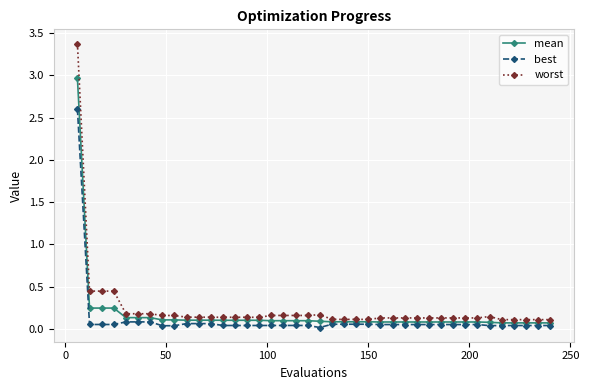

Rank the series by their maximum value, from lowest to highest.

best, mean, worst